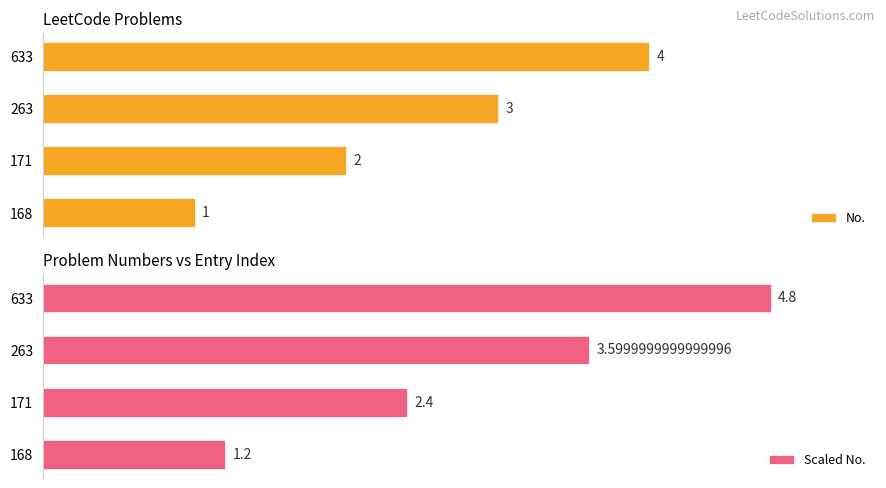

What is the value of the Scaled No. bar at the 3rd from the left?

3.6